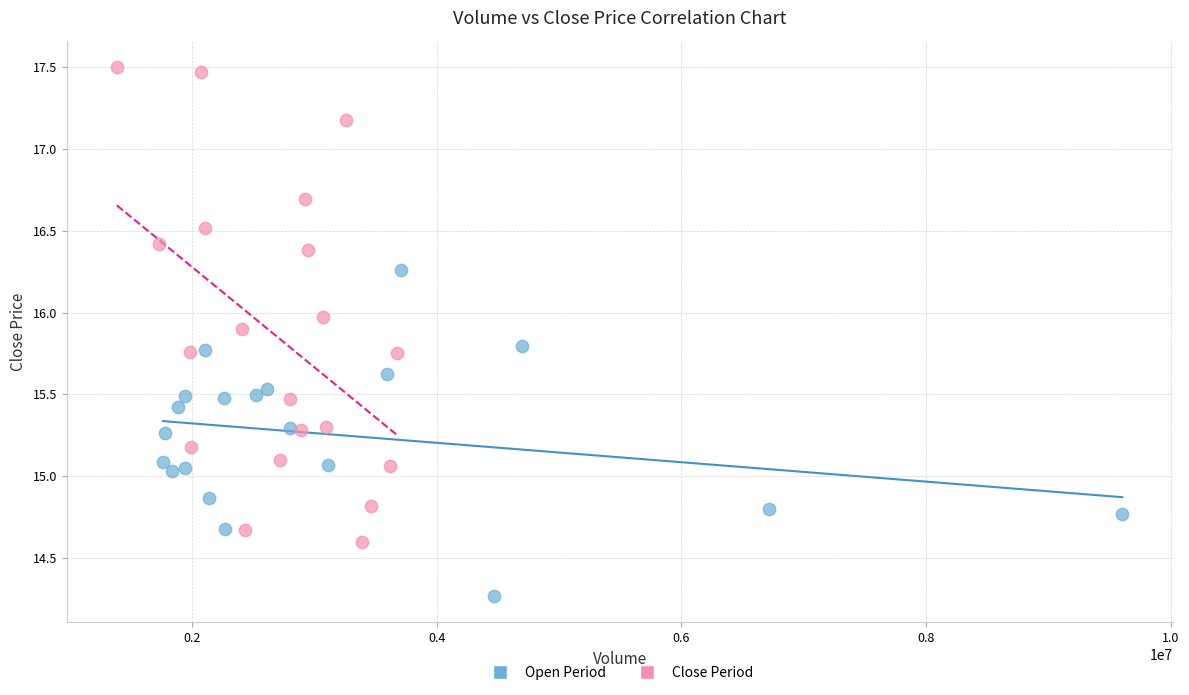

Which series contains the highest Y value?

Close Period